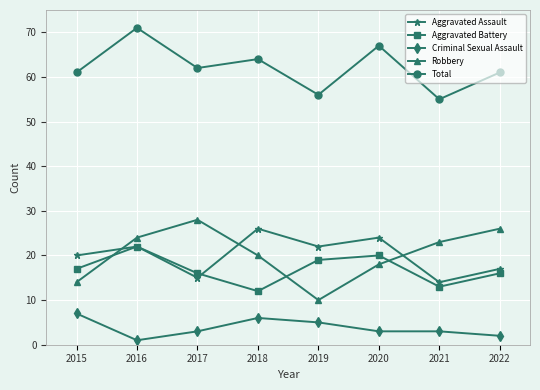

At how many categories does at least one series exceed 63?

3